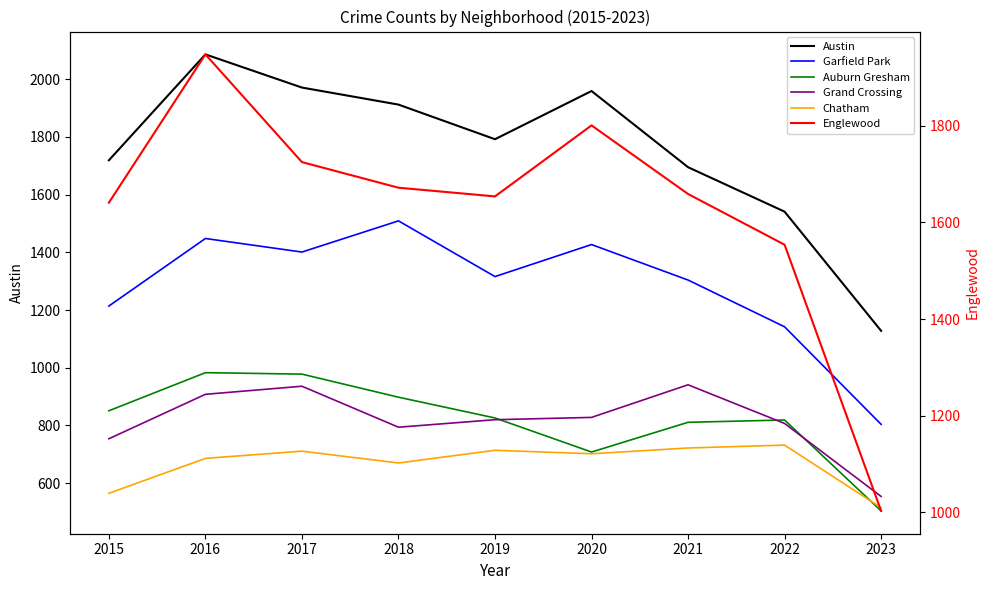

Where is the first local minimum for Chatham?

2018